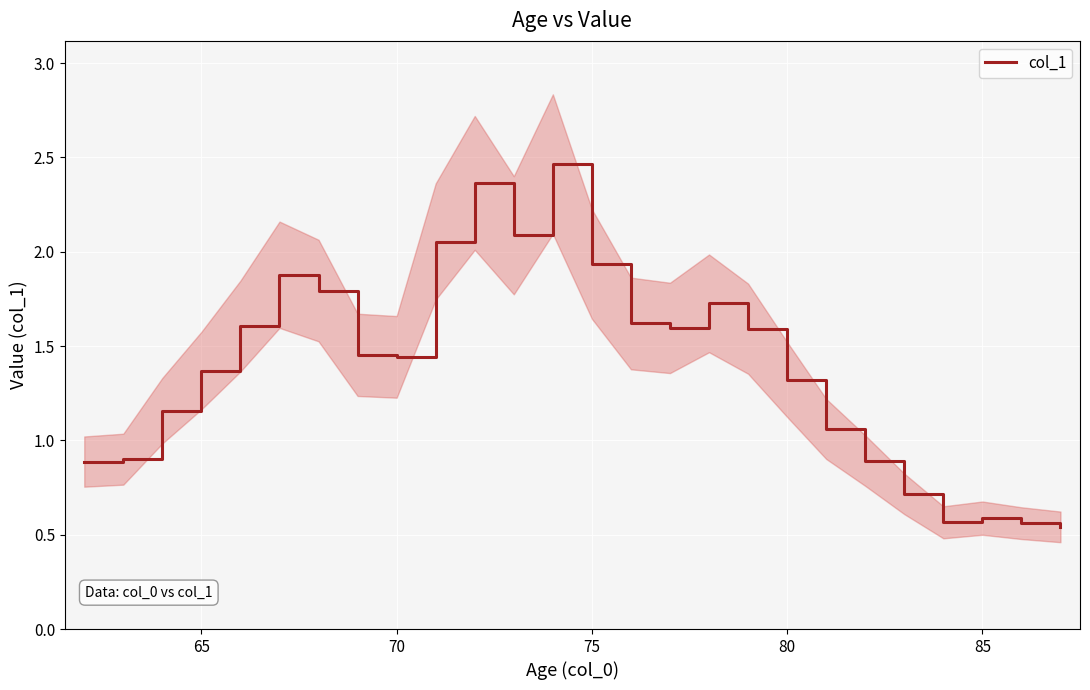

Is this an area chart (filled region under the line)?

No